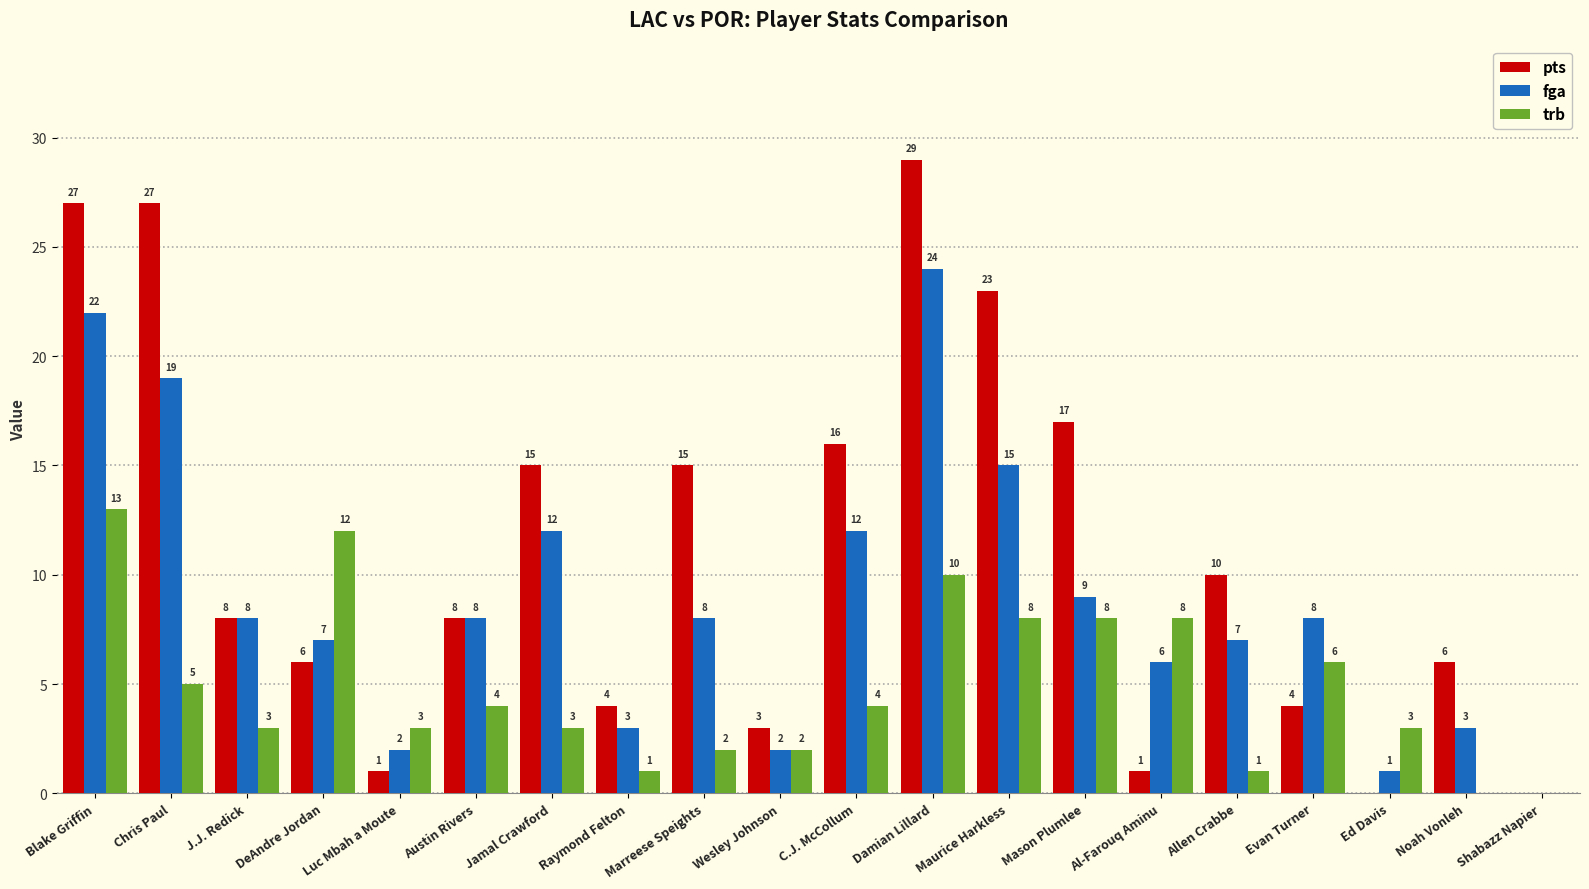

The pts series shows 17 at Chris Paul. True or false?

False